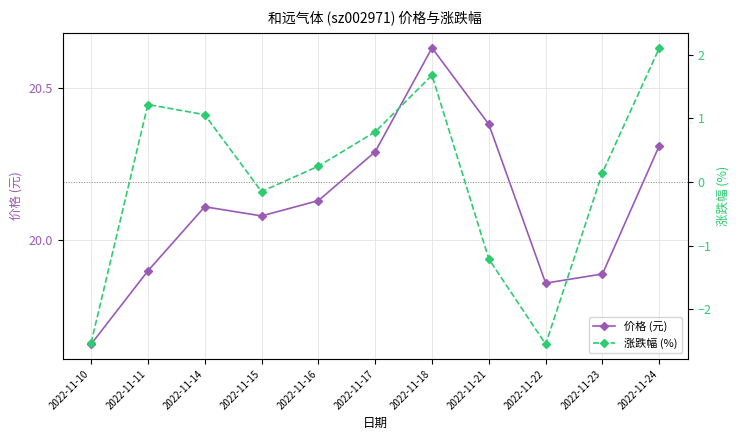

What is the value of the 涨跌幅 (%) point at the 11th from the left?

2.1